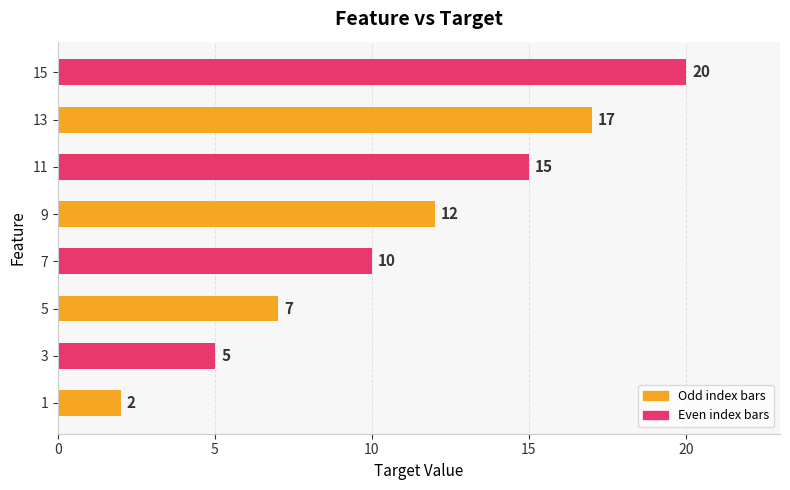

At which label is the value closest to 11?

7